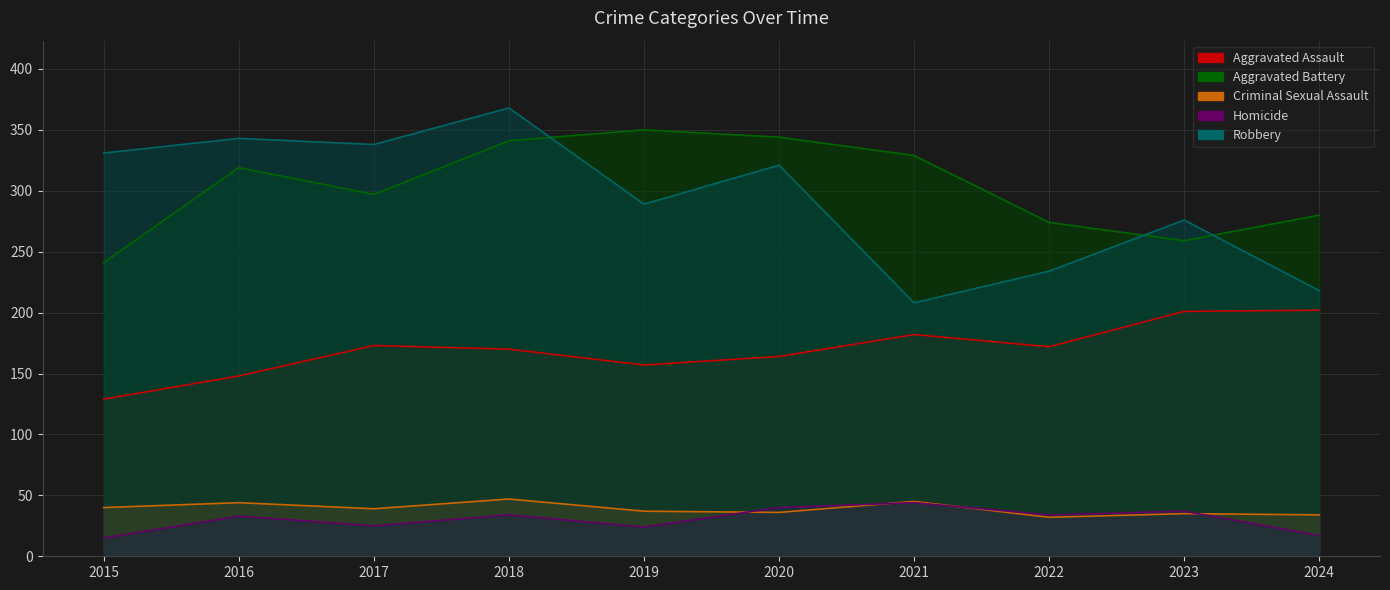

What is the difference between the Robbery values at 2015 and 2018?

37